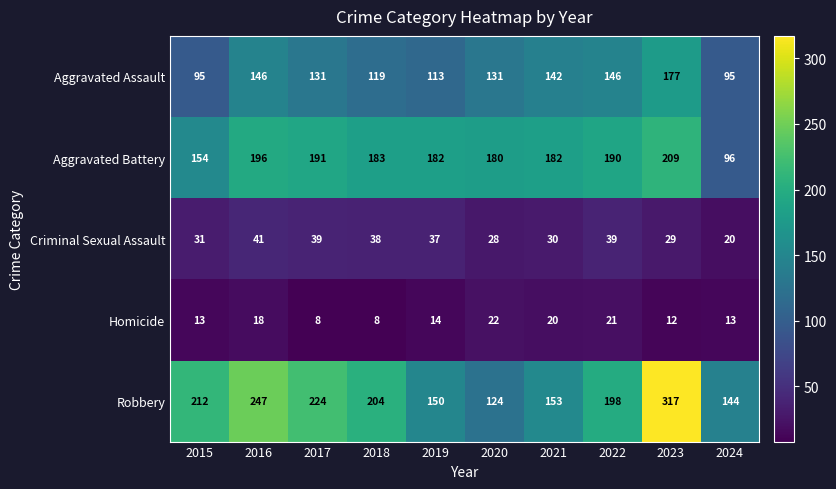

The value of Criminal Sexual Assault at 2020 is 28. True or false?

True